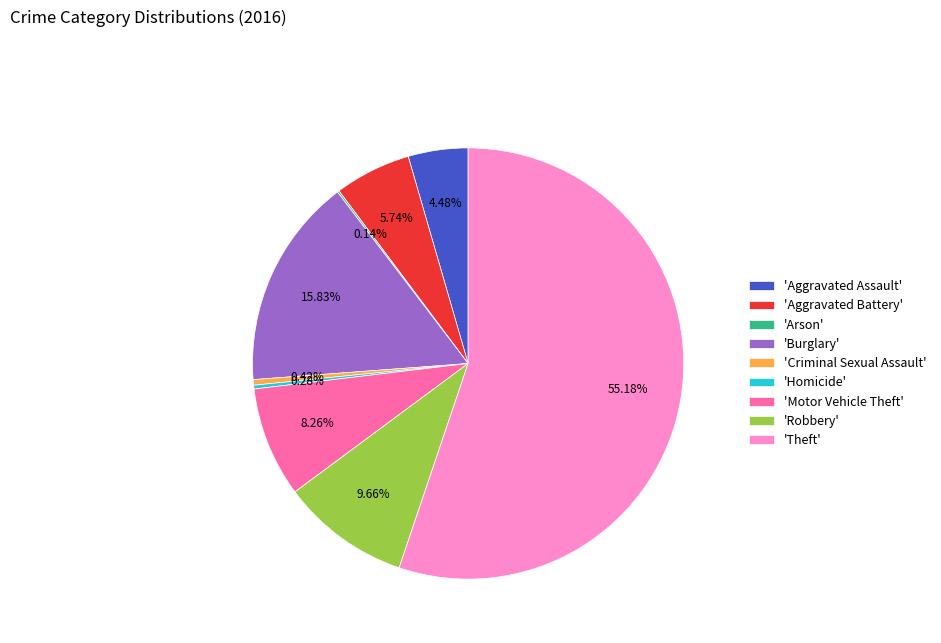

Is there a majority slice in this chart?

Yes